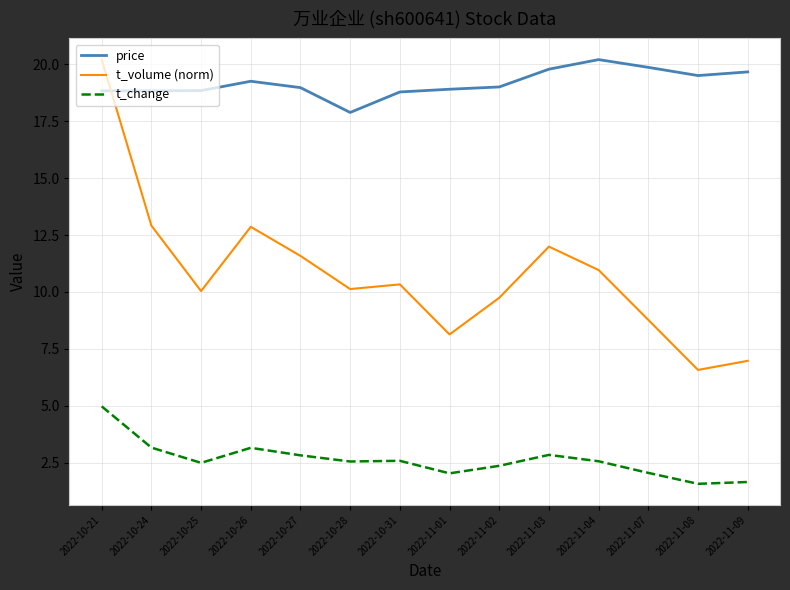

True or false: price has a value of 13.4 at 2022-11-03.

False